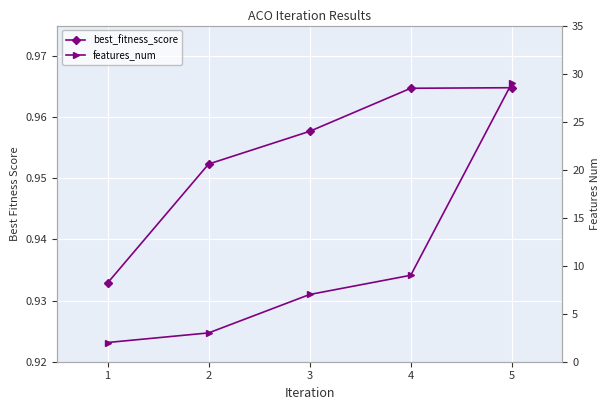

True or false: best_fitness_score and features_num intersect in this chart.

False